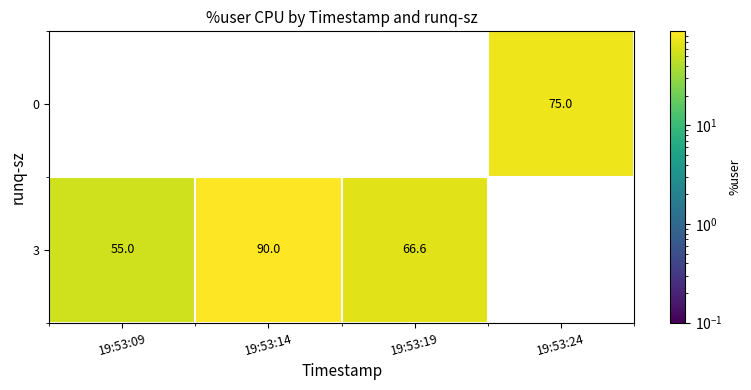

Rank the series by their maximum value, from highest to lowest.

3, 0